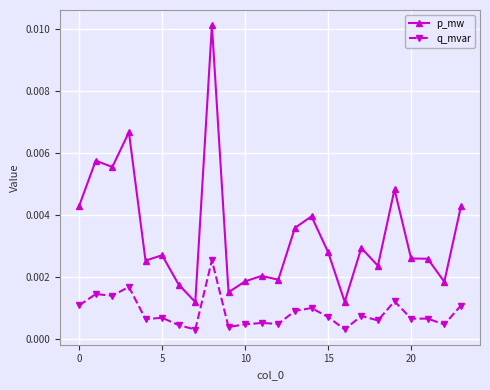

True or false: q_mvar has more than 0 interior local peaks.

True